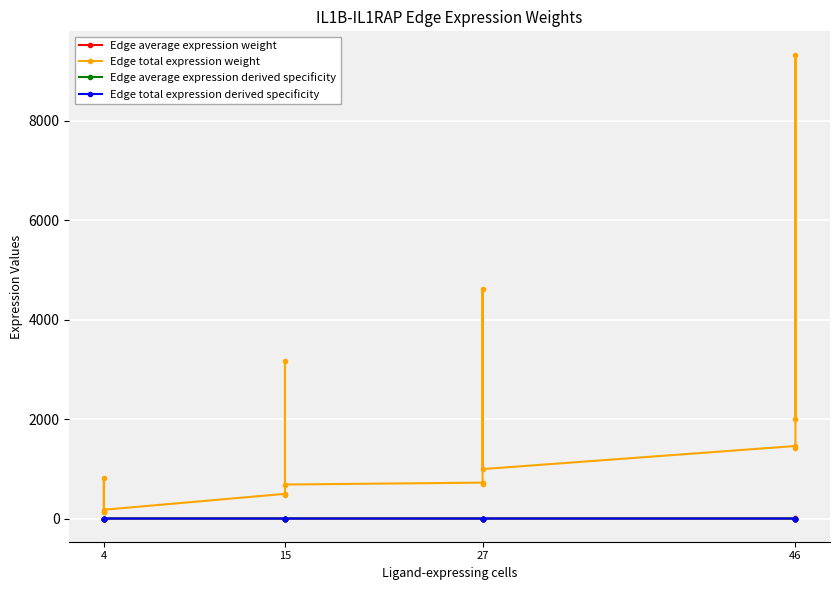

True or false: Edge total expression weight and Edge average expression weight cross at least once.

False